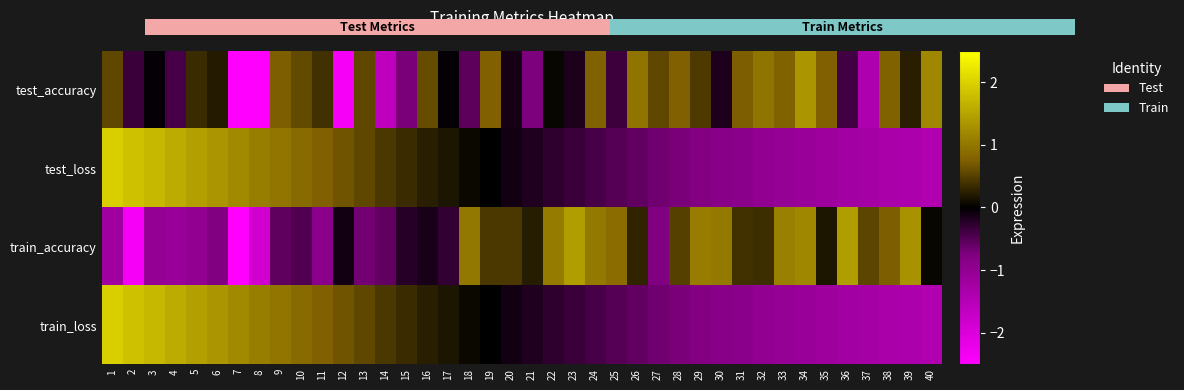

Which series changed the most between 9 and 17?

train_loss